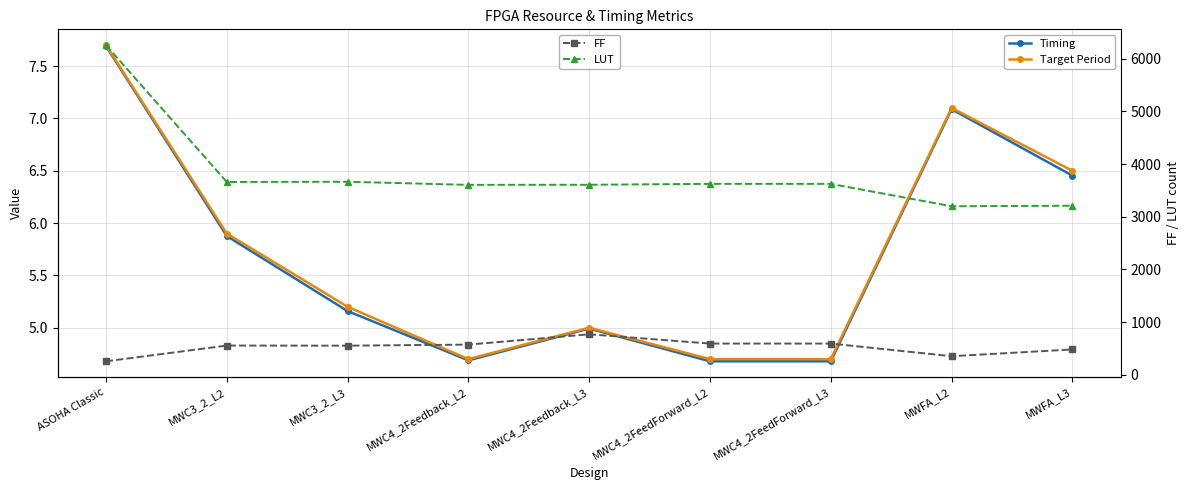

What are all the series names shown in the legend?

Timing, Target Period, FF, LUT